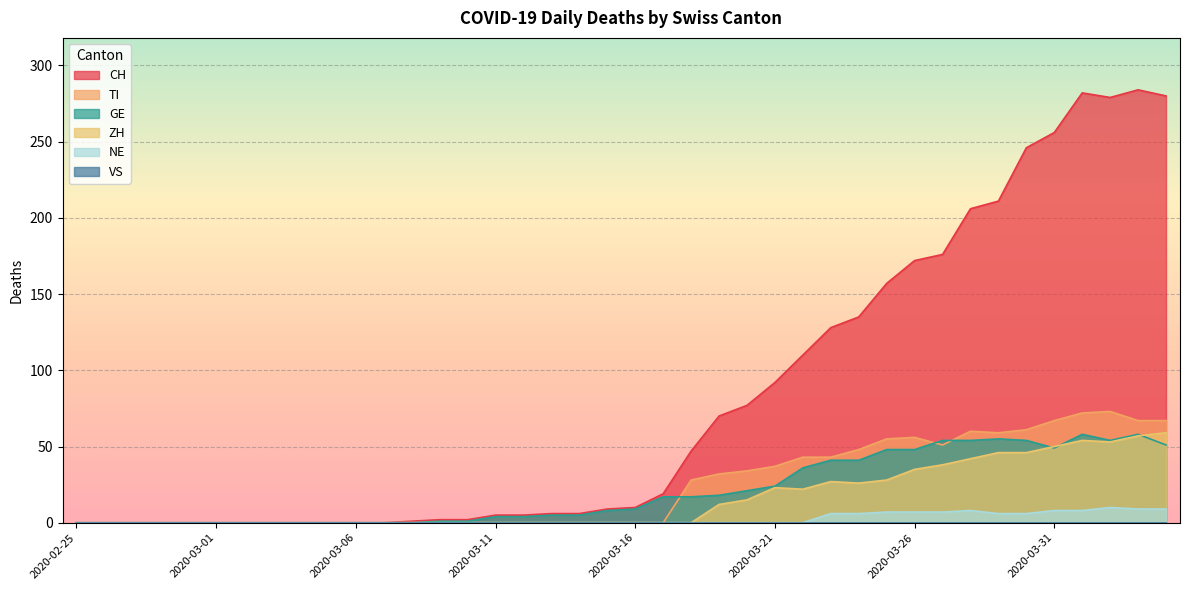

Which series changed the most between 2020-03-18 and 2020-04-03?

CH